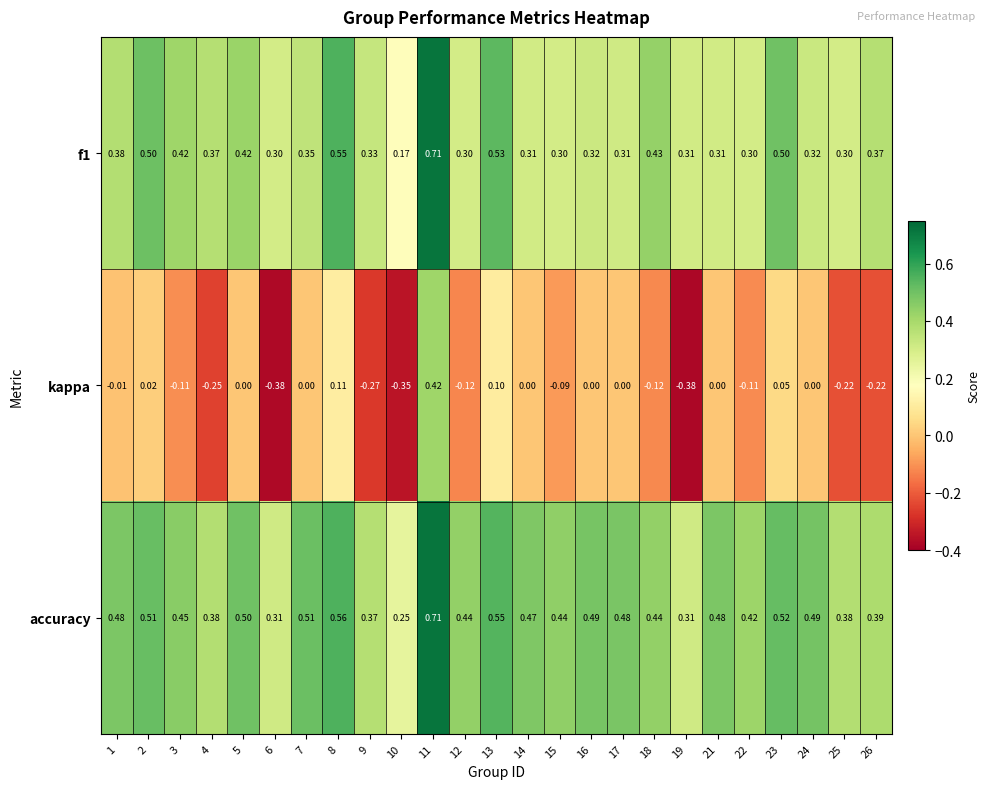

Which series has the widest spread of values?

kappa